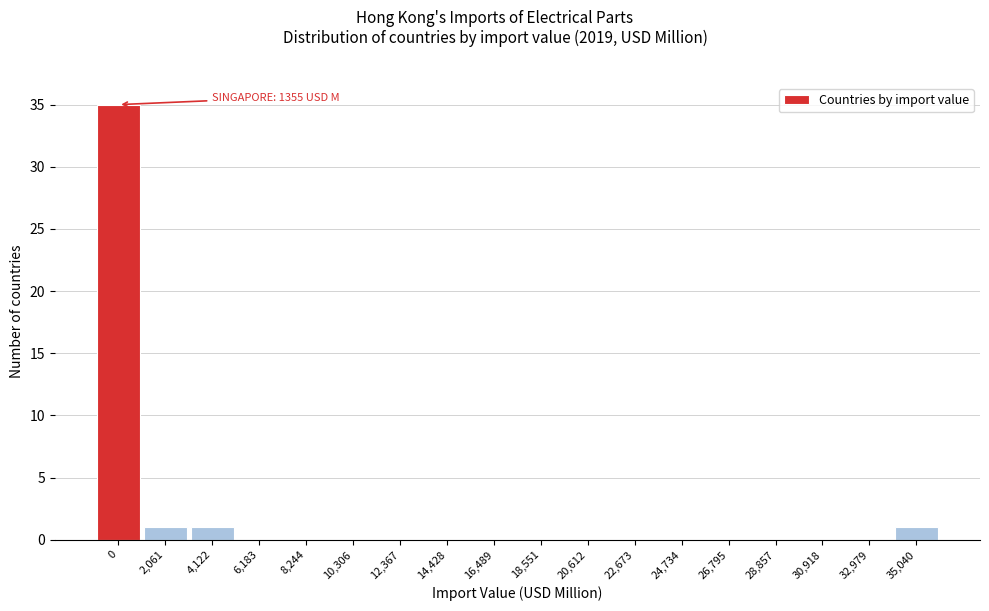

Reading right to left, extract all data points from this chart.

35,040=1	32,979=0	30,918=0	28,857=0	26,795=0	24,734=0	22,673=0	20,612=0	18,551=0	16,489=0	14,428=0	12,367=0	10,306=0	8,244=0	6,183=0	4,122=1	2,061=1	0=35